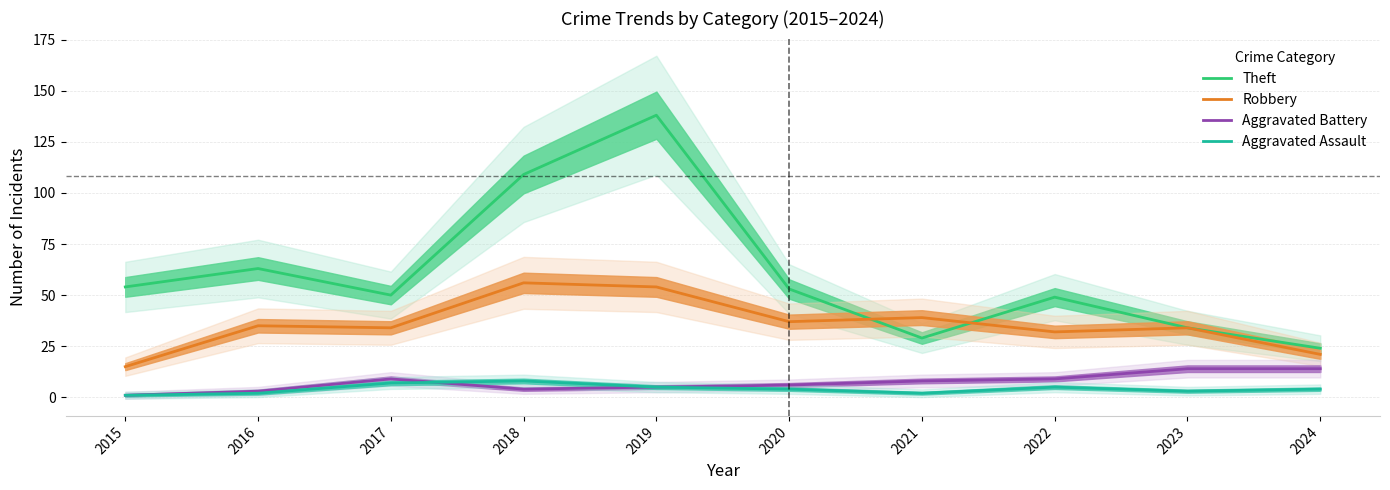

What is the average value of the Theft series?

60